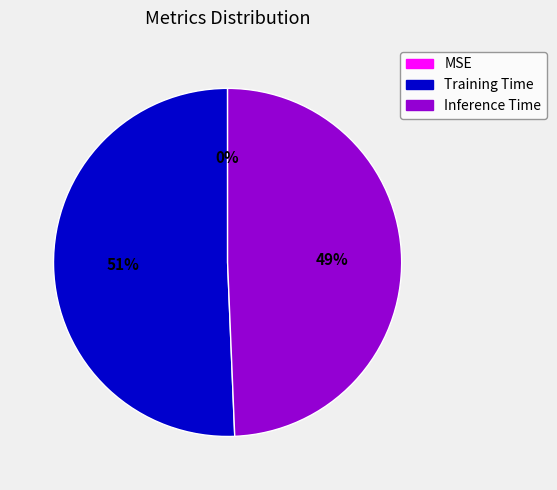

To the nearest percent, what is the difference between the largest and smallest slice percentages?

51%